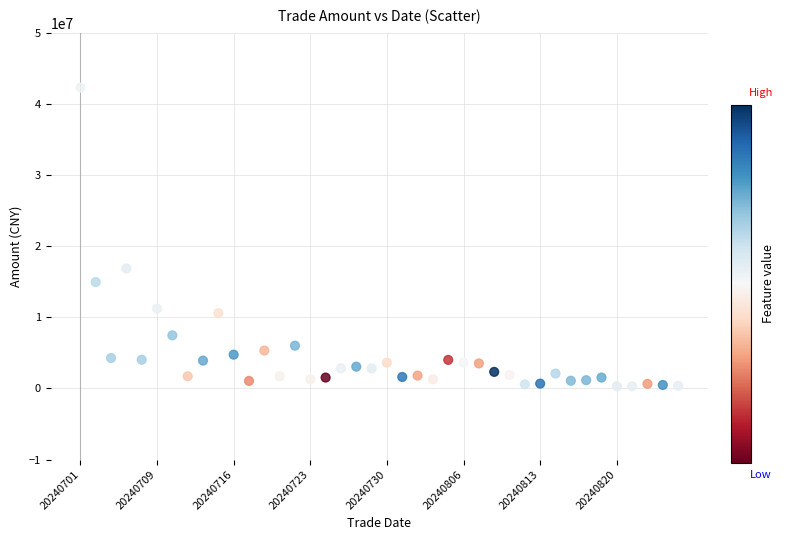

What is the range of Y values (max minus min)?

41986309